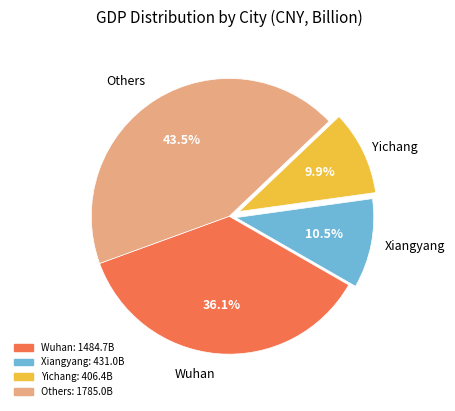

Is there any slice that represents more than half of the pie?

No